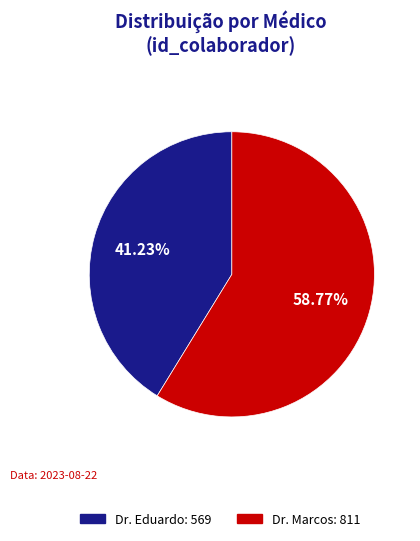

Between Dr. Marcos and Dr. Eduardo, which is larger?

Dr. Marcos